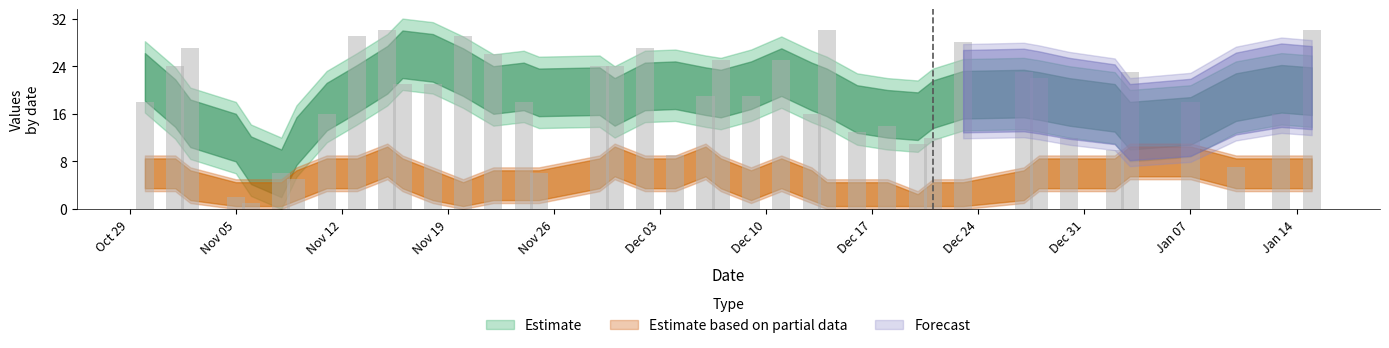

What is the greatest value displayed?

30